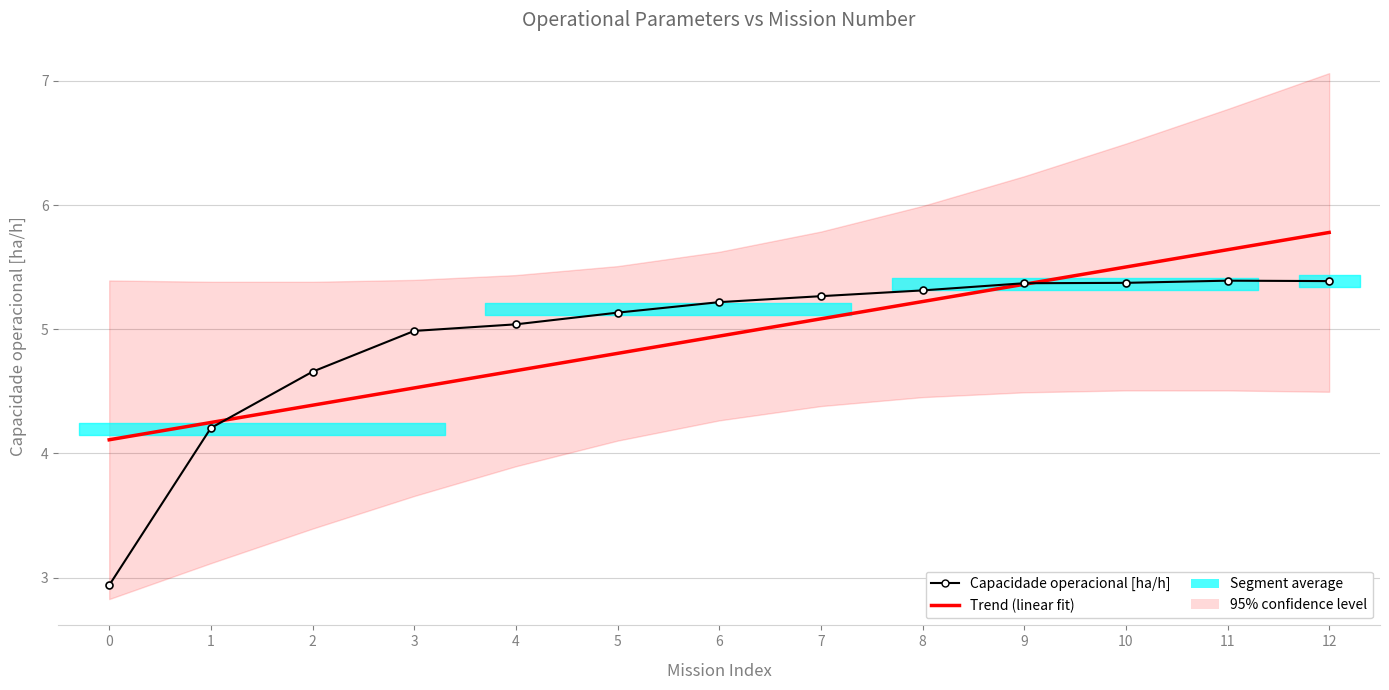

What is the average value of the Trend (linear fit) series?

4.9